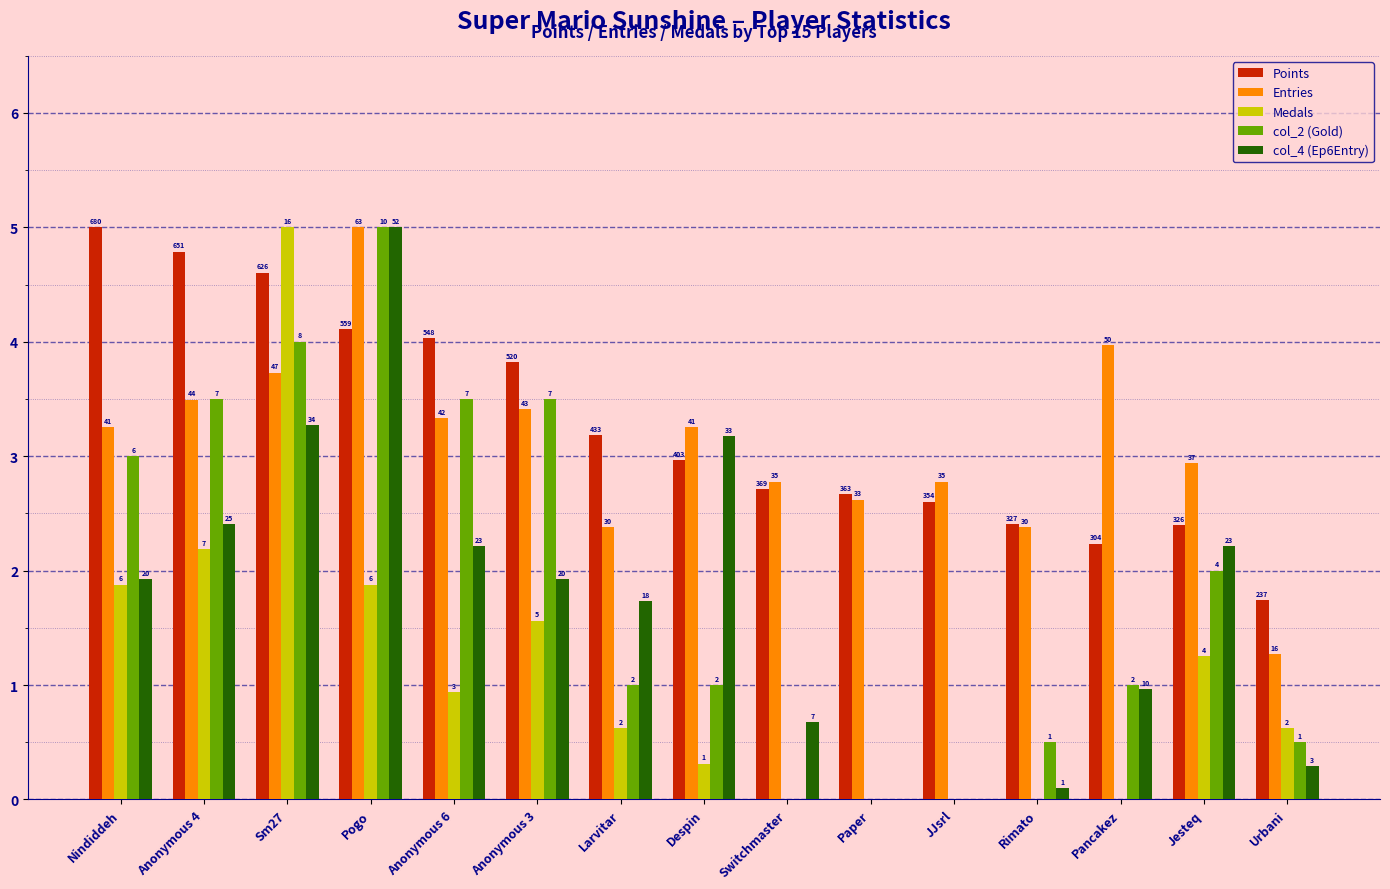

What are all the series names shown in the legend?

Points, Entries, Medals, col_2 (Gold), col_4 (Ep6Entry)